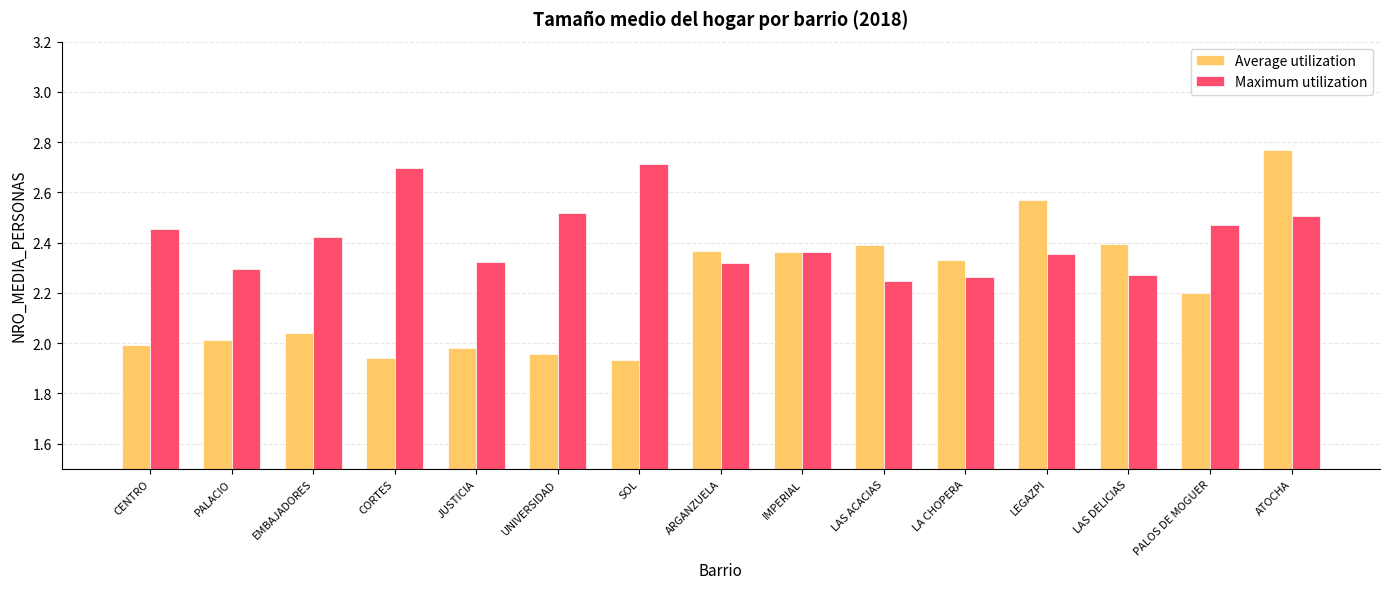

How many bars are there in each group?

2